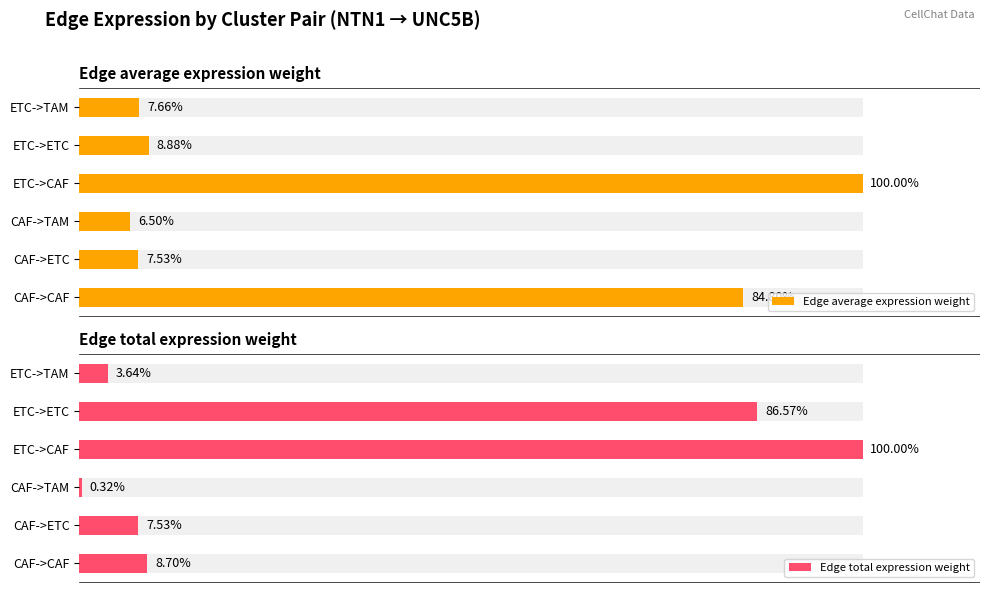

How many data points in Edge average expression weight are above 8?

3